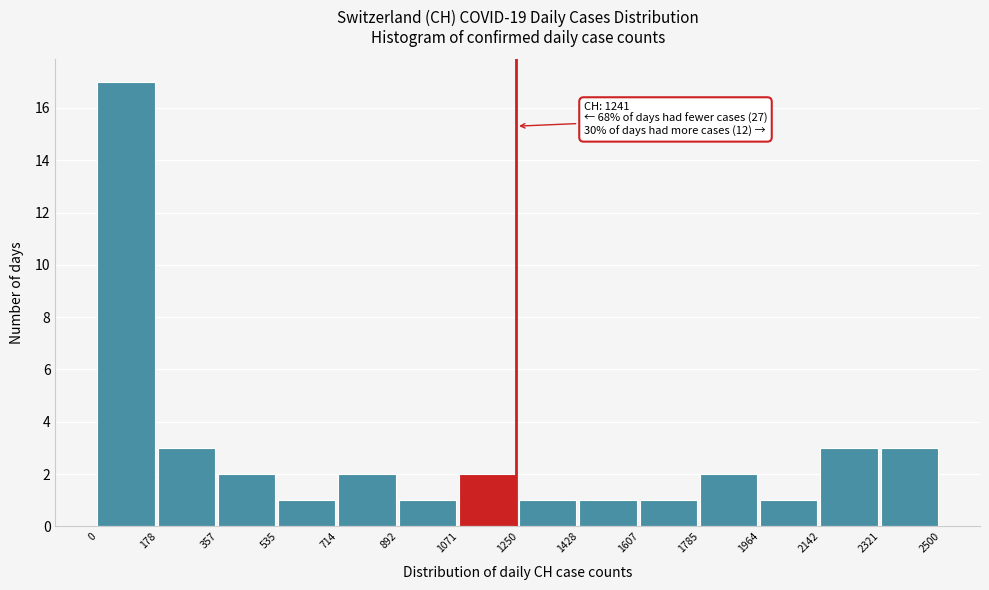

Which range on the x-axis has the tallest bar?

0 to 178